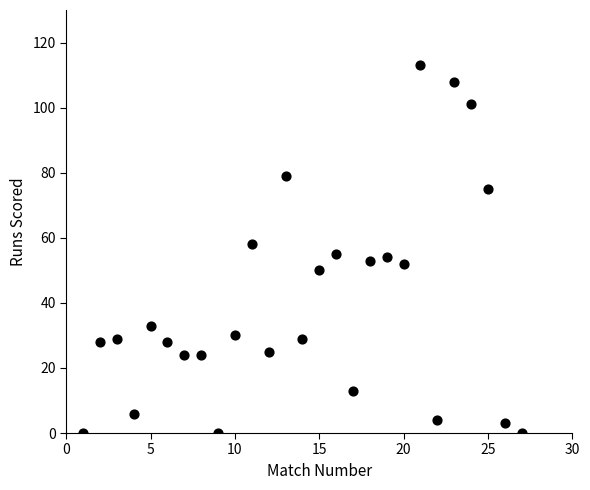

What is the range of Y values (max minus min)?

113